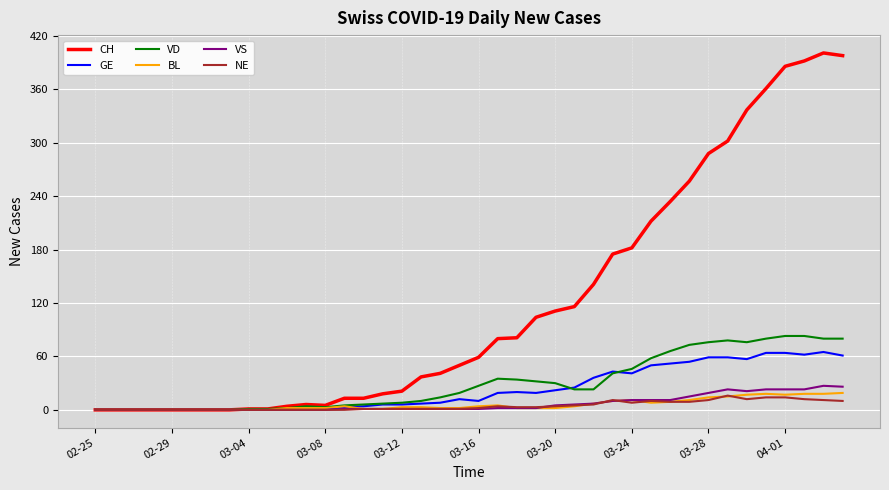

Which series has the widest spread of values?

CH